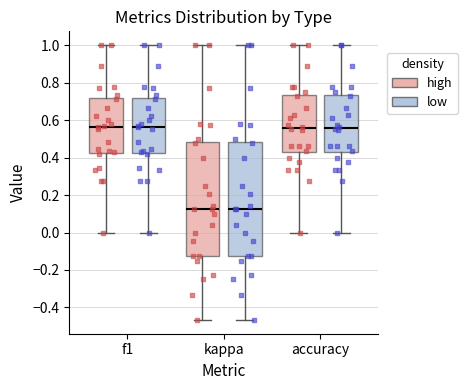

Reading left to right, read every box against the y-axis: the position of its median line, the range the box covers, and the ends of its whiskers. The values are not printed on the chart, so give them approximately, as read against the axis.

f1 (high): median 0.56, box 0.42 to 0.72, whiskers 0.00 to 1.00
f1 (low): median 0.56, box 0.42 to 0.72, whiskers 0.00 to 1.00
kappa (high): median 0.12, box -0.12 to 0.48, whiskers -0.46 to 1.00
kappa (low): median 0.12, box -0.12 to 0.48, whiskers -0.46 to 1.00
accuracy (high): median 0.56, box 0.42 to 0.74, whiskers 0.00 to 1.00
accuracy (low): median 0.56, box 0.42 to 0.74, whiskers 0.00 to 1.00